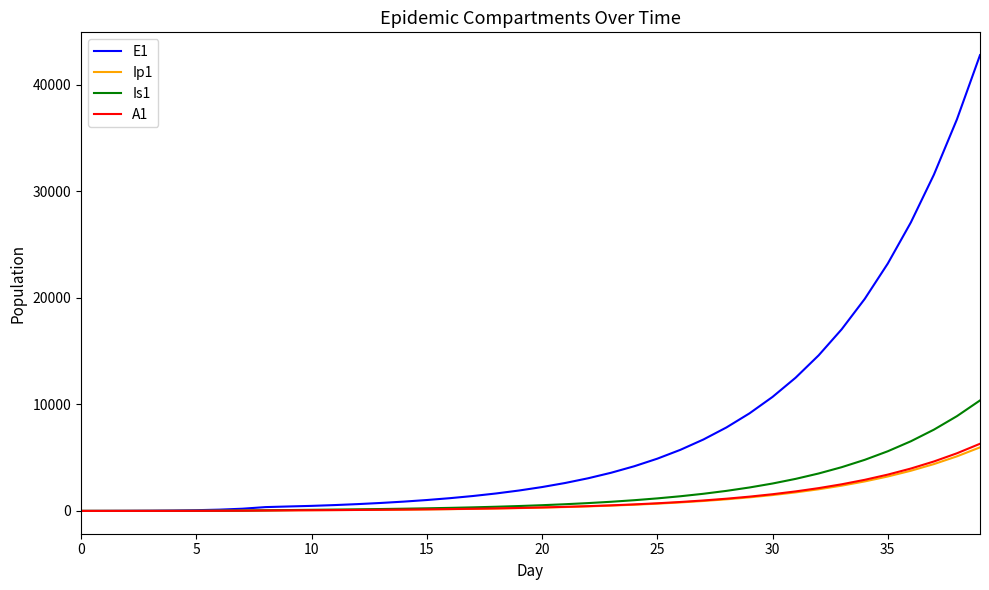

Which series has the largest total across all categories?

E1